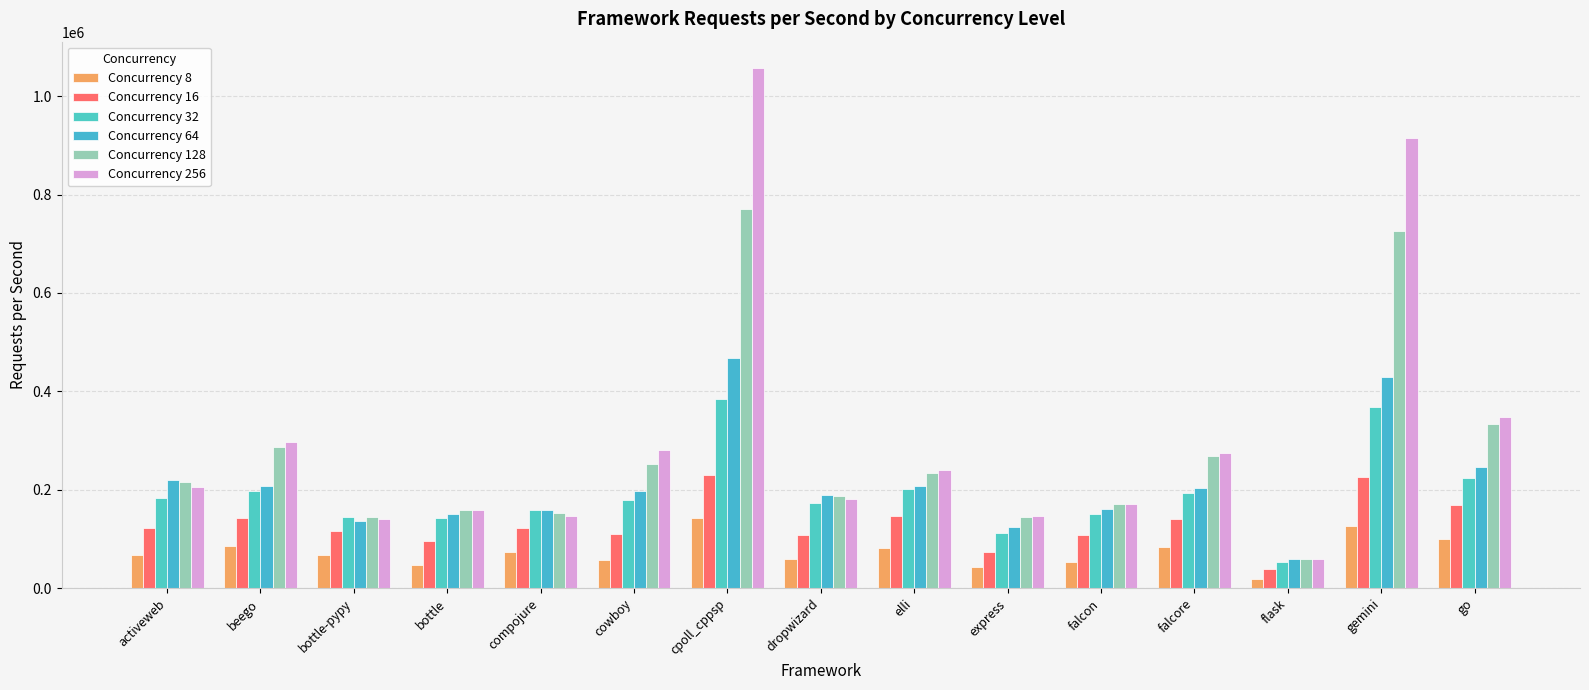

What position from the right is compojure?

11